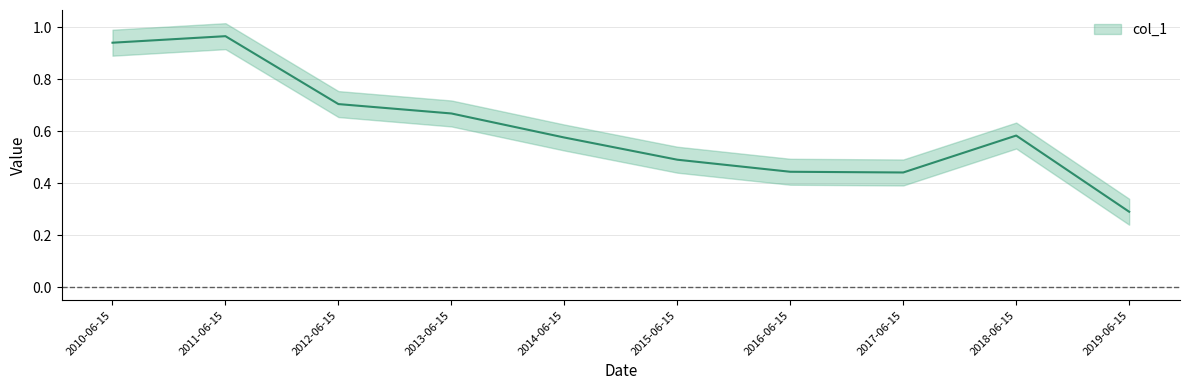

What is the maximum value shown in the chart?

1.0